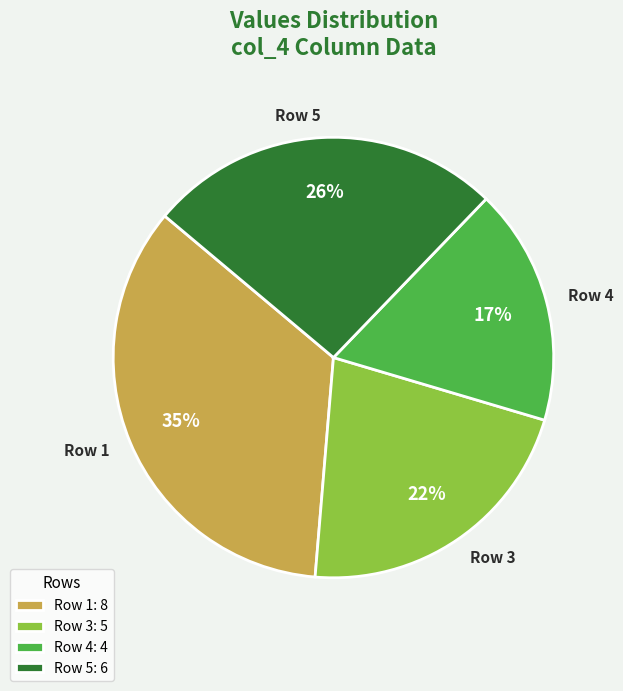

Do Row 4 and Row 3 together represent more than half of the pie?

No